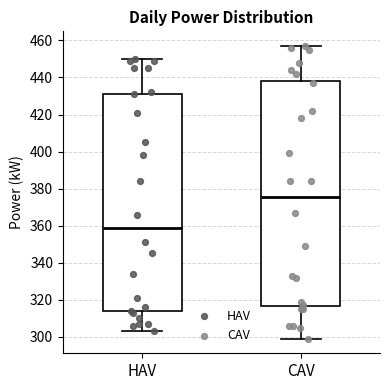

Which box's median line is the lowest?

HAV